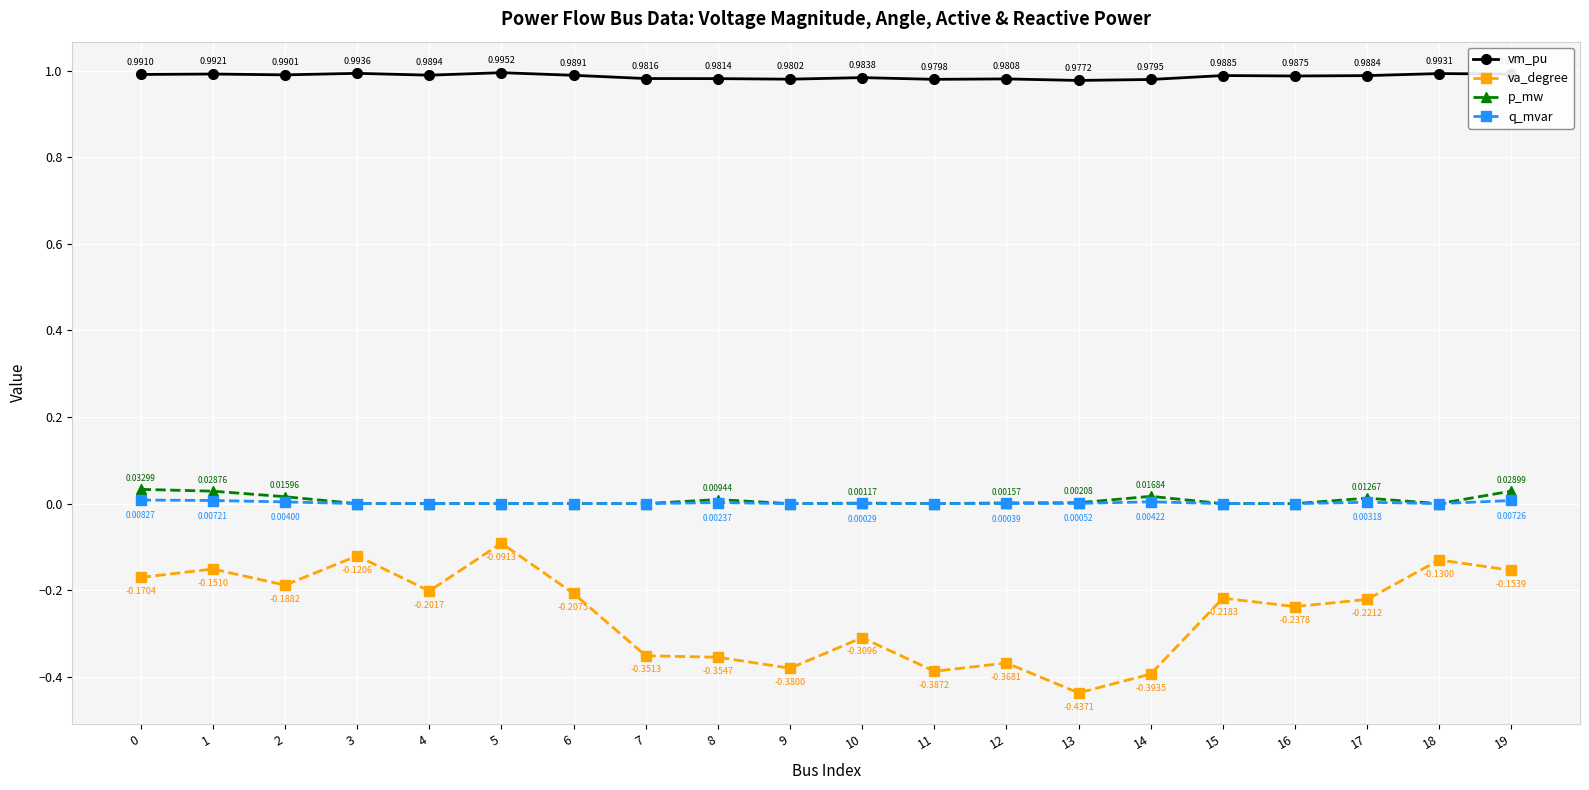

True or false: vm_pu has more than 0 interior local peaks.

True